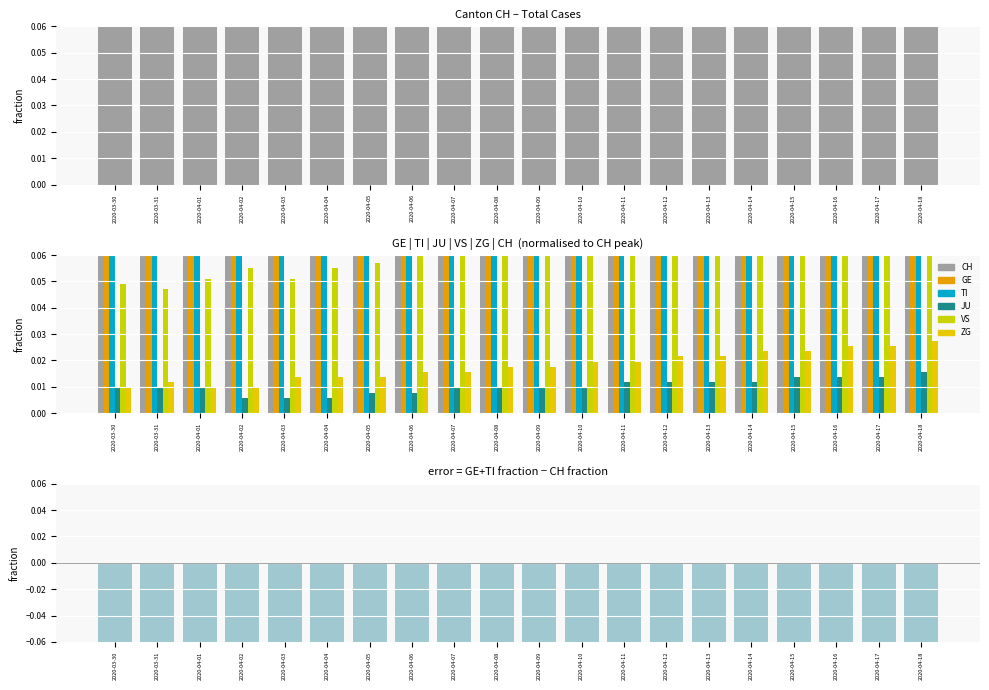

Count the ZG values in the range 0 to 1.

20